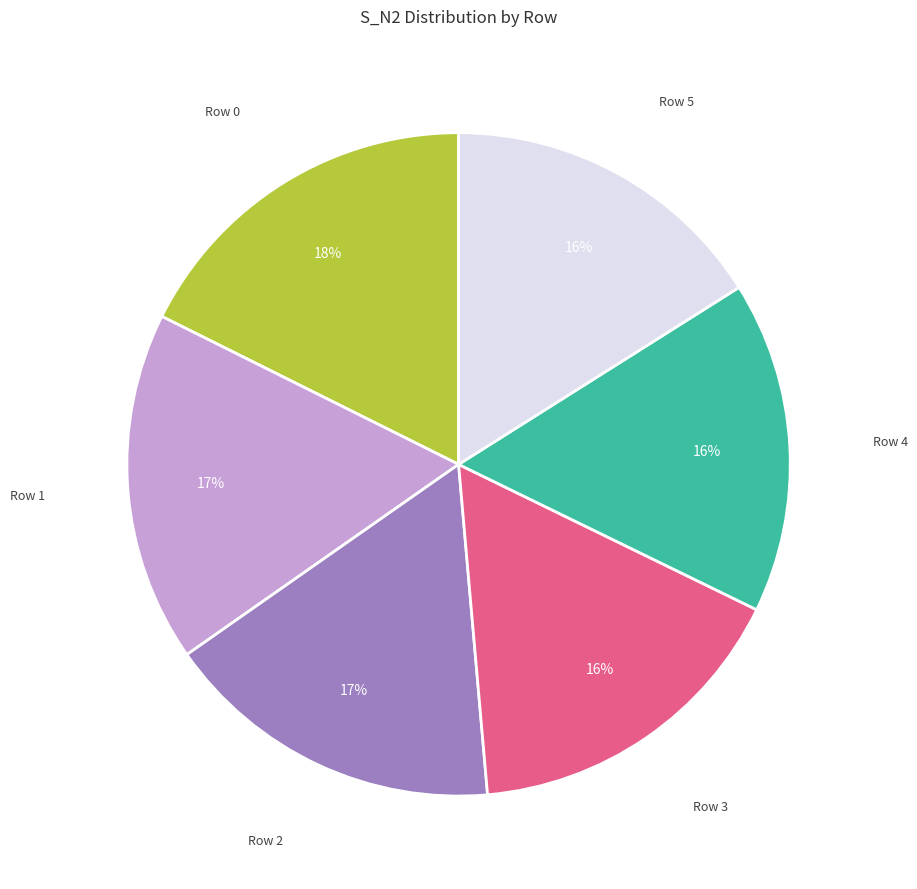

Is there a majority slice in this chart?

No